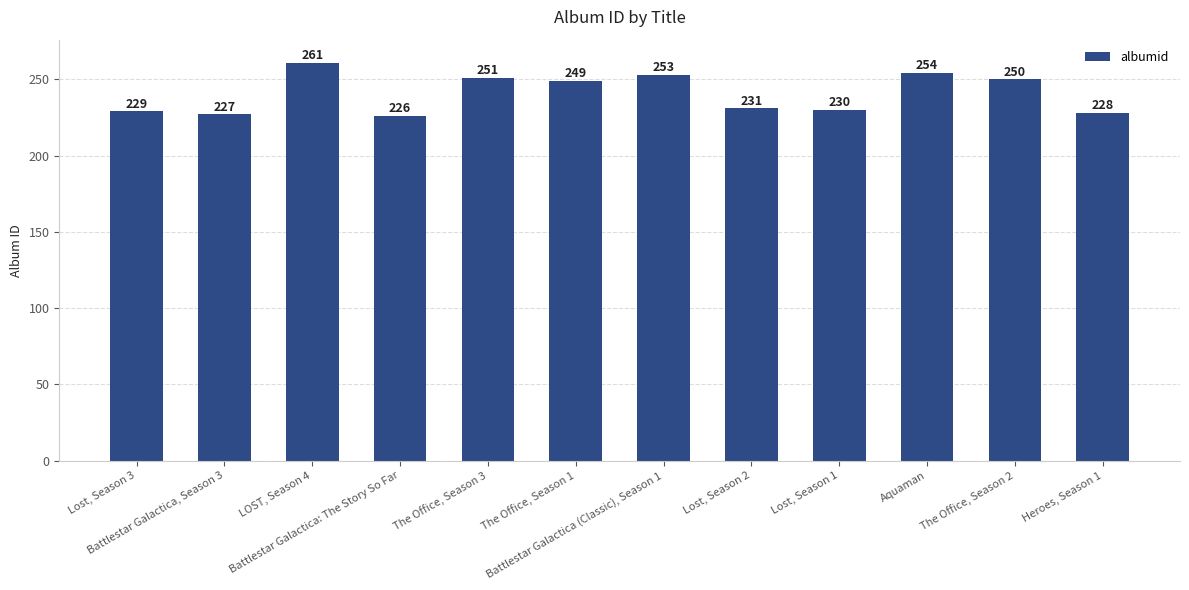

Does the chart contain stacked bars?

No